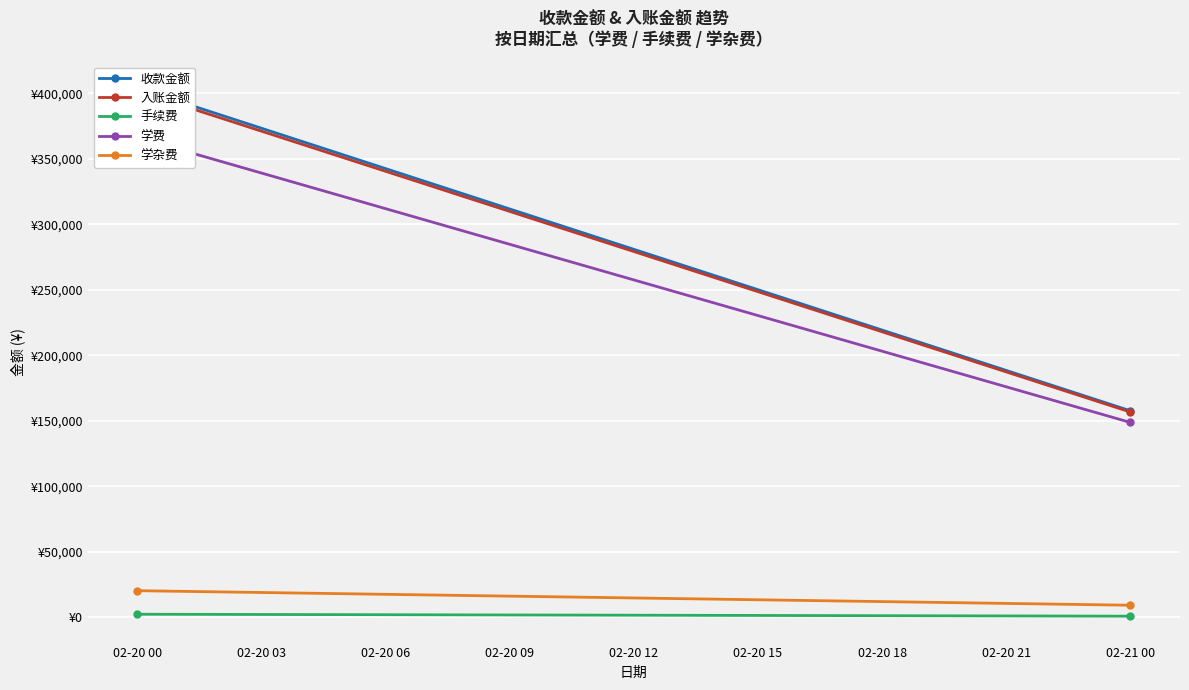

What is the value of the 学费 point at the 2nd from the left?

148820.0